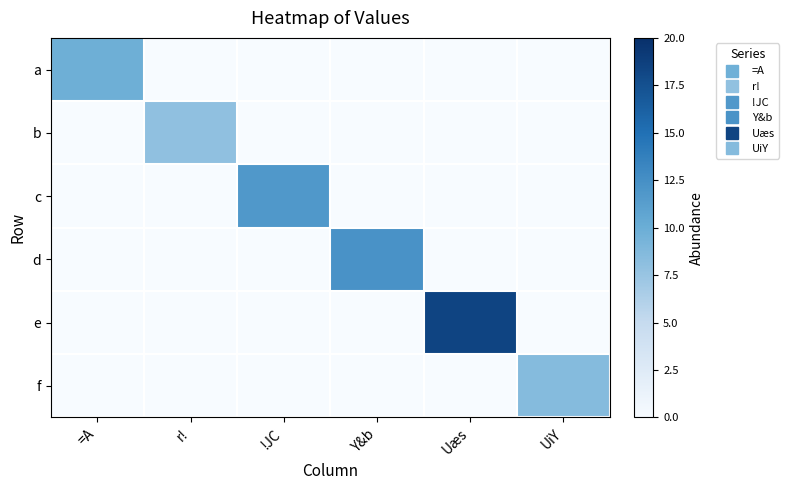

Reading left to right, transcribe all the data shown in this chart.

a: =A=9.8	r!=0.0	!JC=0.0	Y&b=0.0	Uæs=0.0	UiY=0.0
b: =A=0.0	r!=7.9	!JC=0.0	Y&b=0.0	Uæs=0.0	UiY=0.0
c: =A=0.0	r!=0.0	!JC=11.7	Y&b=0.0	Uæs=0.0	UiY=0.0
d: =A=0.0	r!=0.0	!JC=0.0	Y&b=12.2	Uæs=0.0	UiY=0.0
e: =A=0.0	r!=0.0	!JC=0.0	Y&b=0.0	Uæs=18.4	UiY=0.0
f: =A=0.0	r!=0.0	!JC=0.0	Y&b=0.0	Uæs=0.0	UiY=8.5